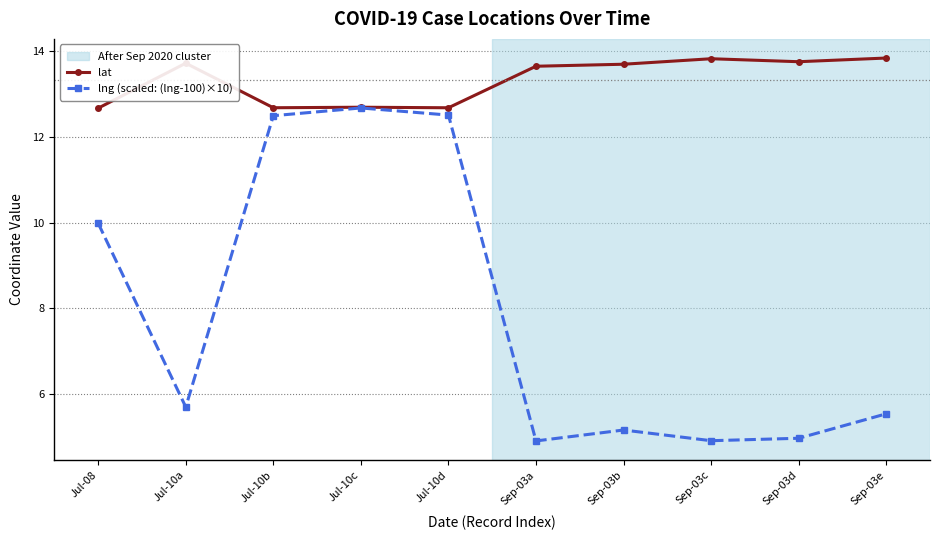

The lat series shows 13.8 at Sep-03c. True or false?

True